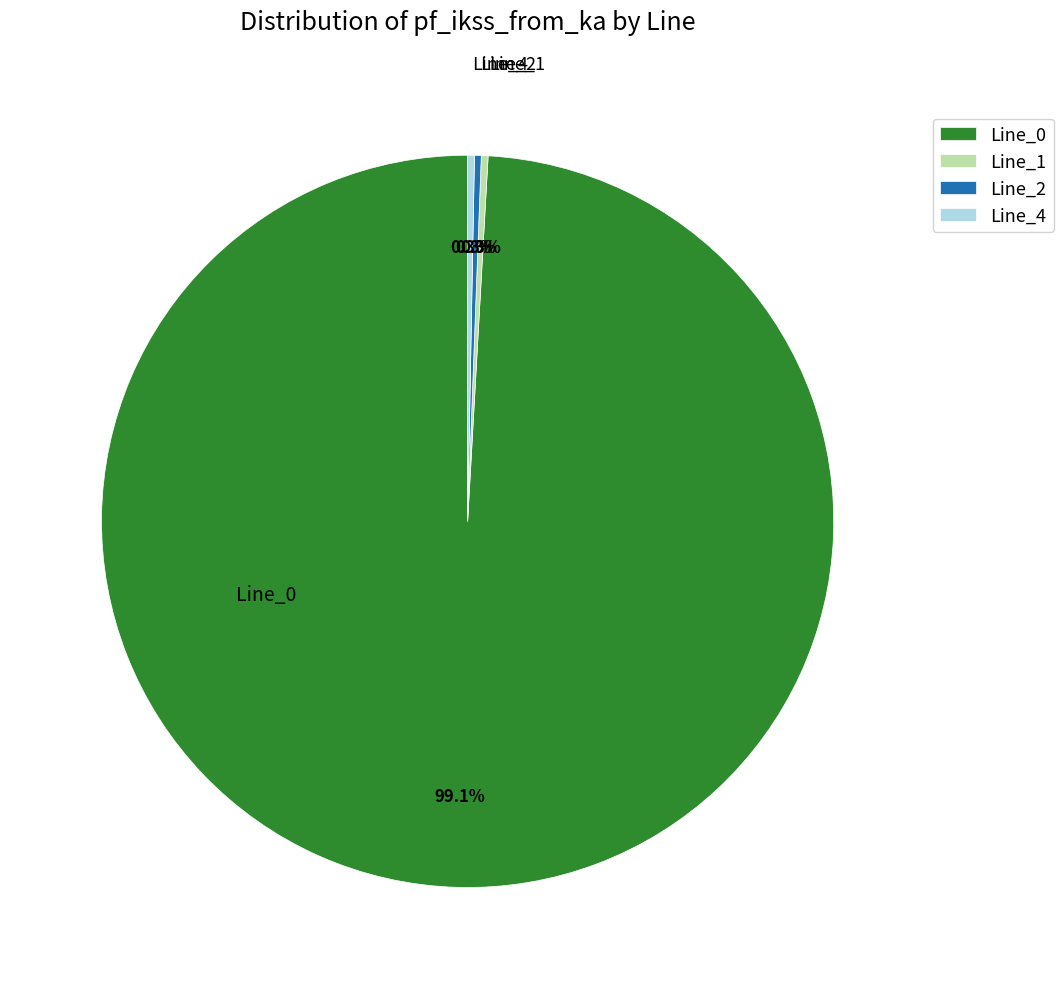

Between Line_0 and Line_4, which is larger?

Line_0